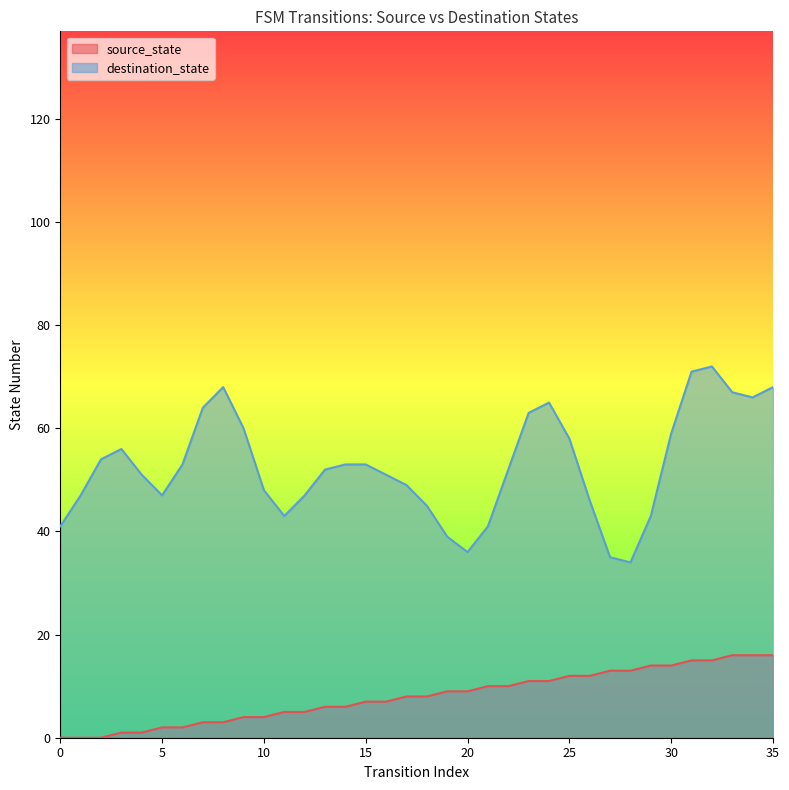

Reading left to right, extract all data points from this chart.

0=0	1=0	2=0	3=1	4=1	5=2	6=2	7=3	8=3	9=4	10=4	11=5	12=5	13=6	14=6	15=7	16=7	17=8	18=8	19=9	20=9	21=10	22=10	23=11	24=11	25=12	26=12	27=13	28=13	29=14	30=14	31=15	32=15	33=16	34=16	35=16